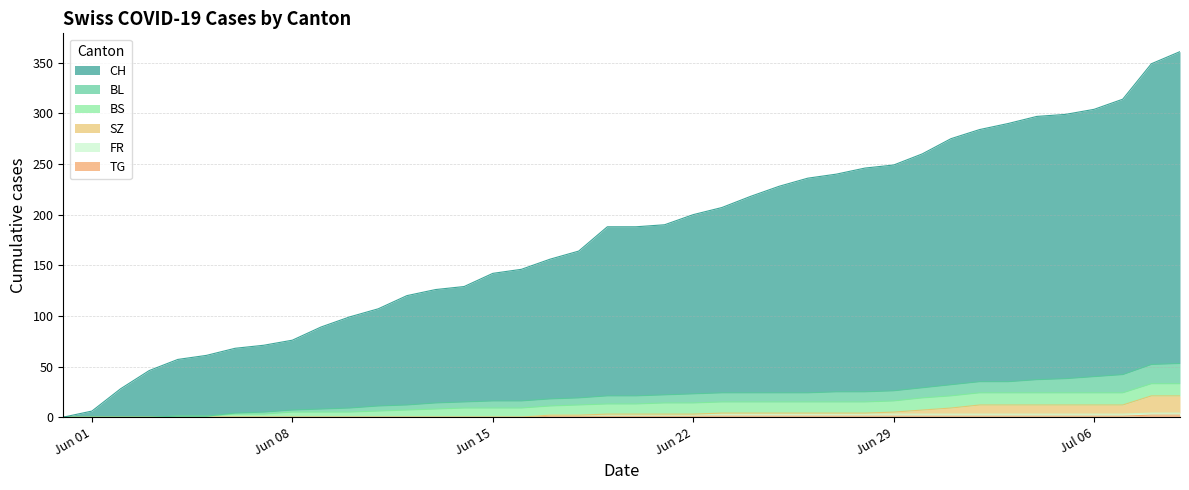

What is the difference between the maximum and second lowest values in the SZ series?

21